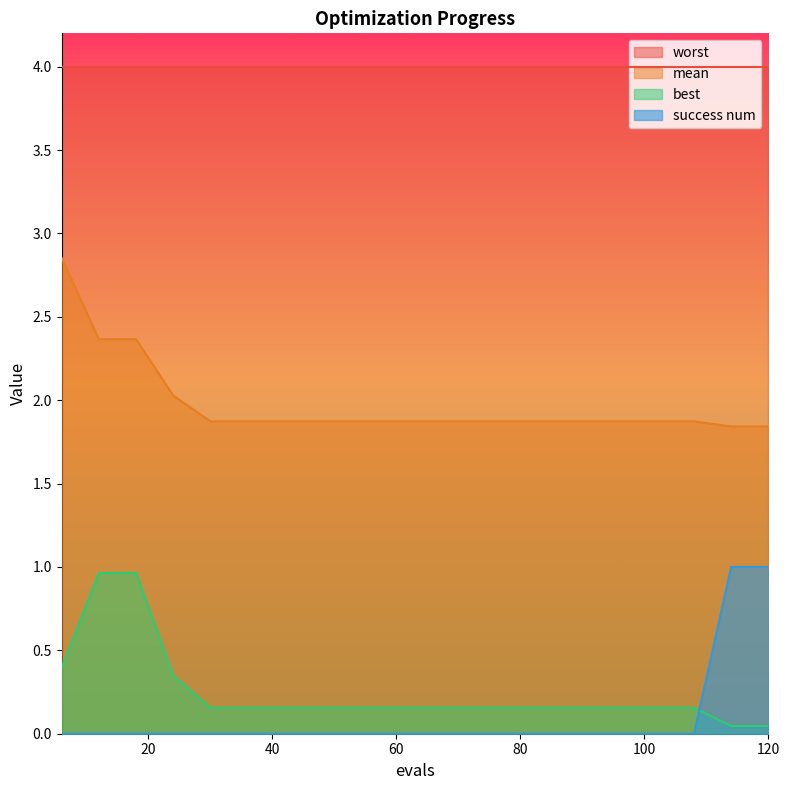

Which series changed the most between 54 and 96?

mean